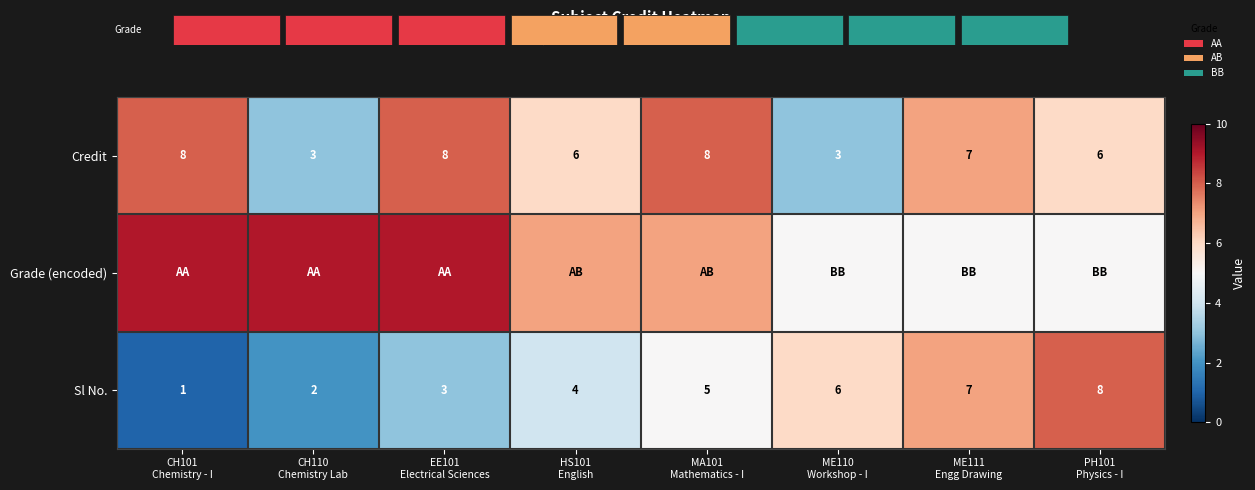

How many categories are shown in the chart?

8